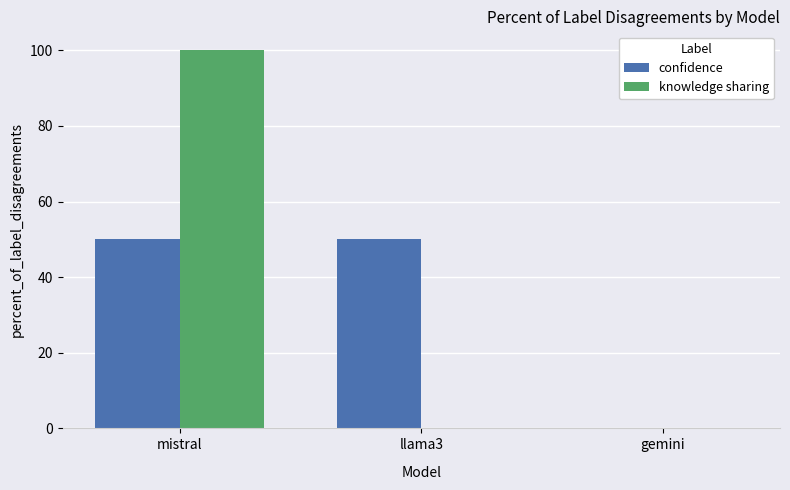

What is the spread (max minus min) of values at llama3?

50